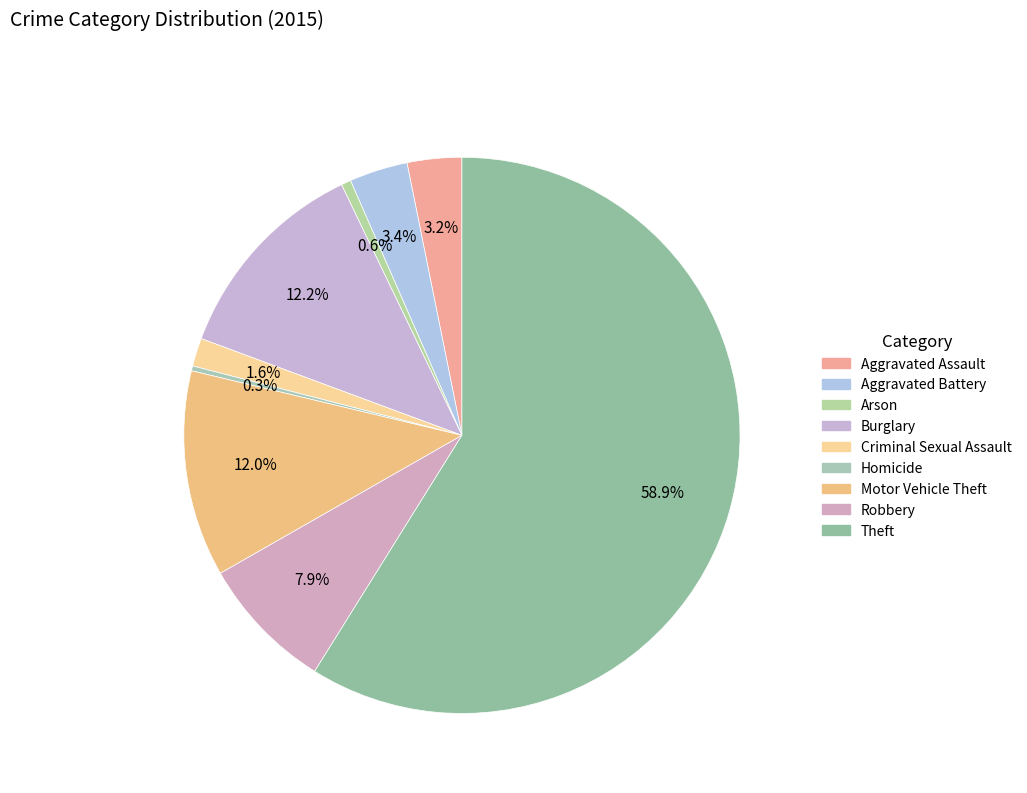

The Robbery slice represents 8% of the pie. True or false?

True